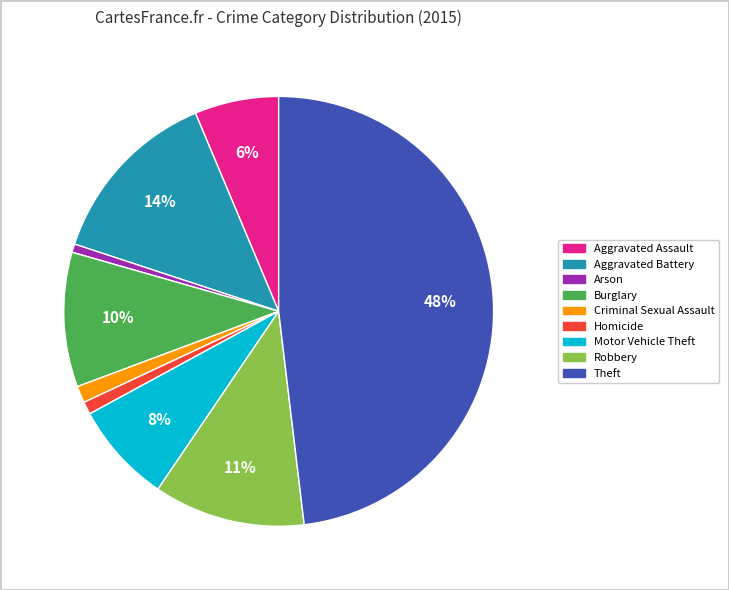

How many segments does this pie chart have?

9